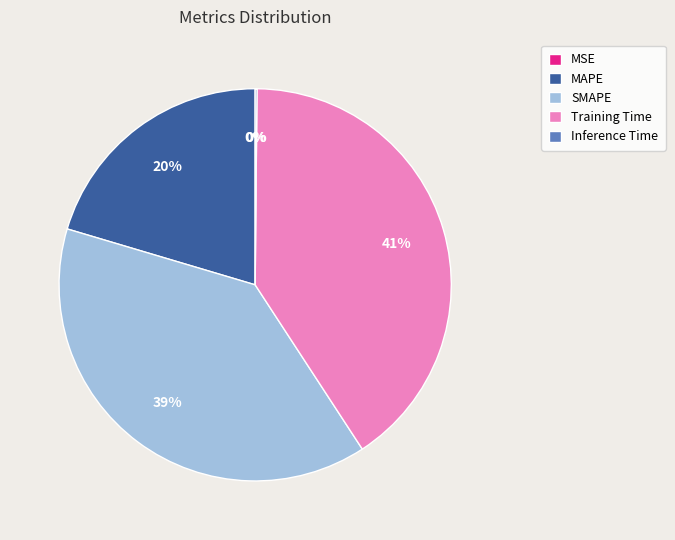

To the nearest percent, what is the average slice percentage?

20%